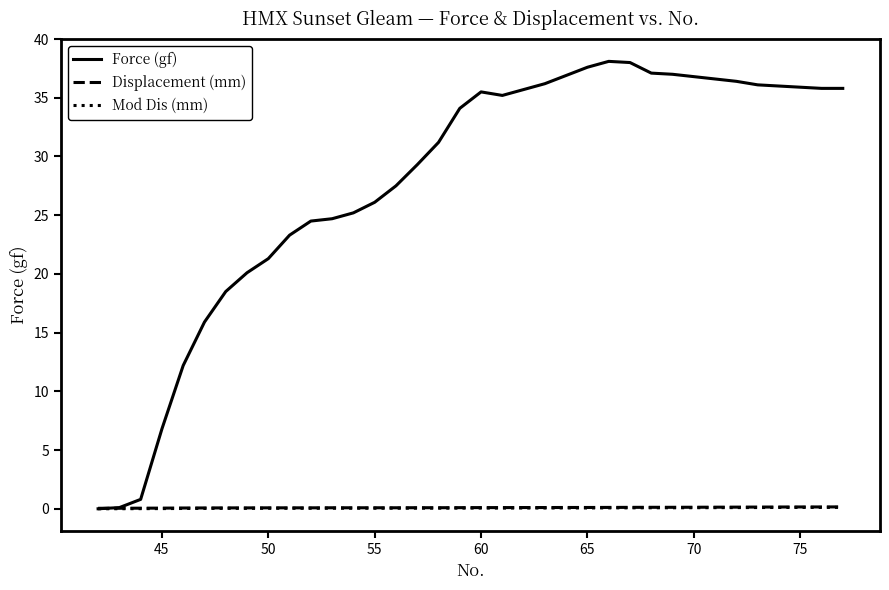

What is the highest value of the Displacement (mm) series?

0.2